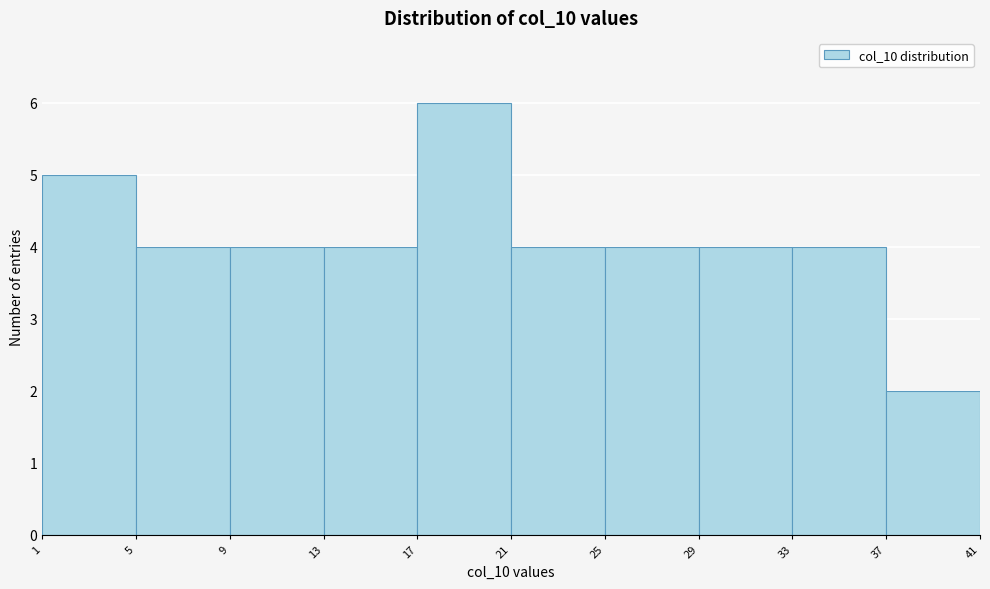

Reading left to right, list every bar in this chart as the range it spans on the x-axis followed by its height. The values are not printed on the chart, so give them approximately, as read against the axis.

1 to 5: 5
5 to 9: 4
9 to 13: 4
13 to 17: 4
17 to 21: 6
21 to 25: 4
25 to 29: 4
29 to 33: 4
33 to 37: 4
37 to 41: 2